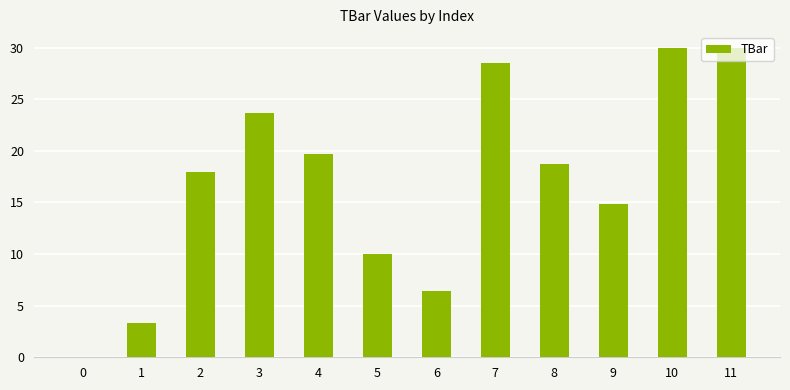

How many positive values are there?

11